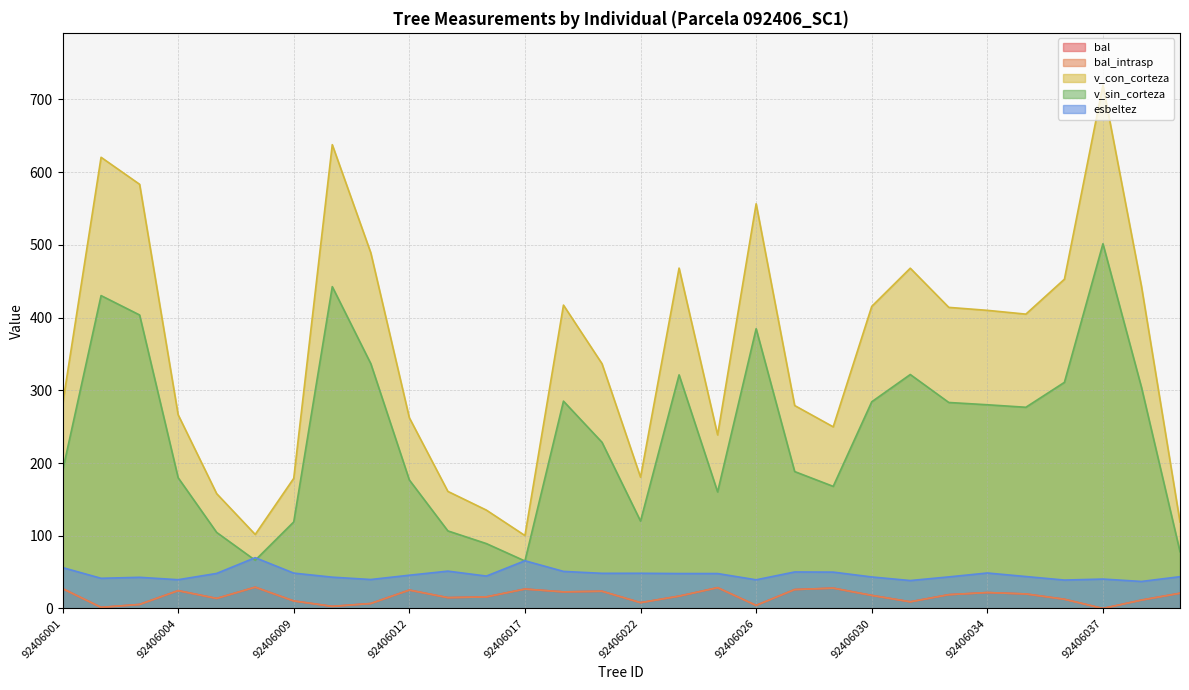

Is it true that esbeltez equals 94.9 at 92406007?

False